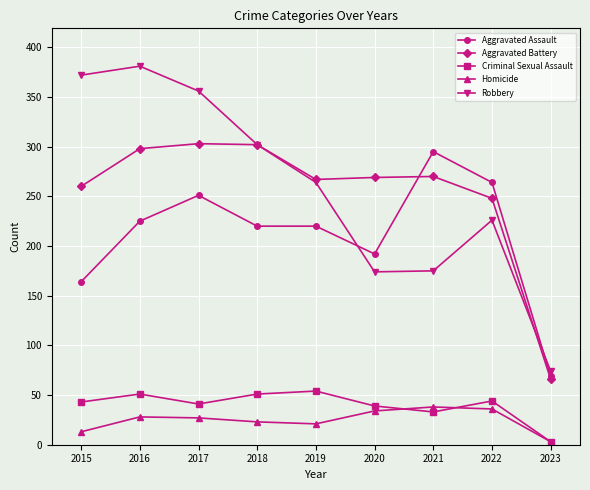

Between 2016 and 2020, which series saw the biggest shift?

Robbery